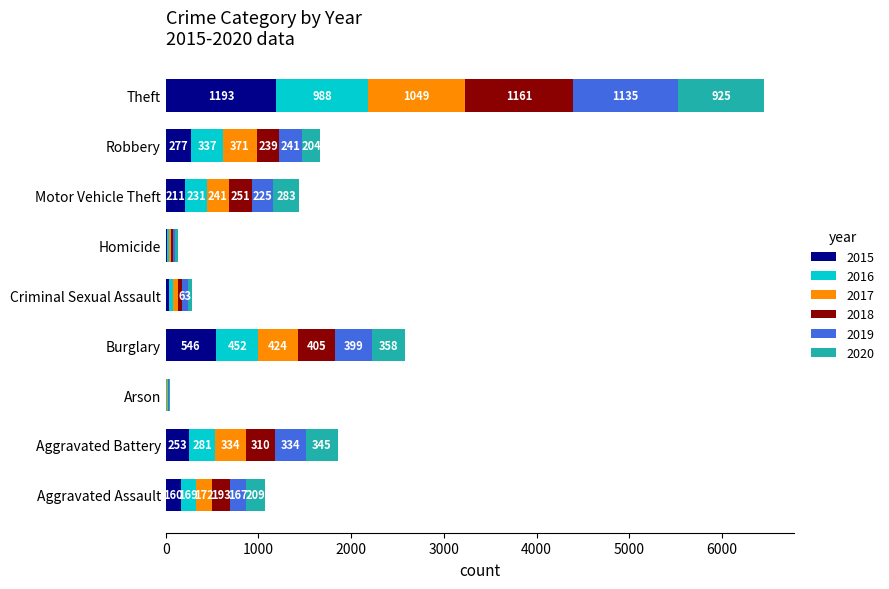

What is the total value across all series at Criminal Sexual Assault?

278